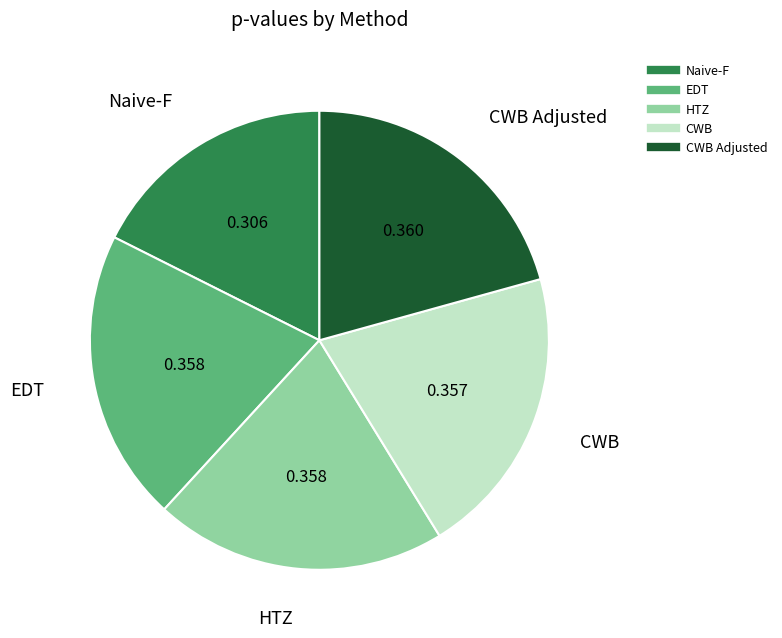

Is there any slice that represents more than half of the pie?

No